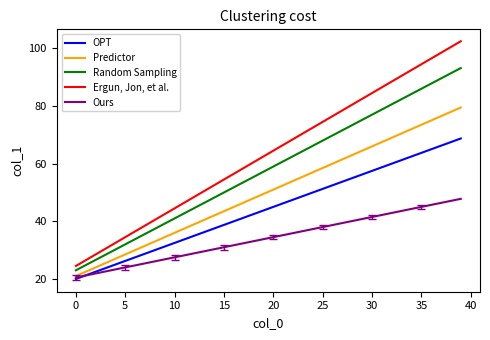

Which series has the widest spread of values?

Ergun, Jon, et al.